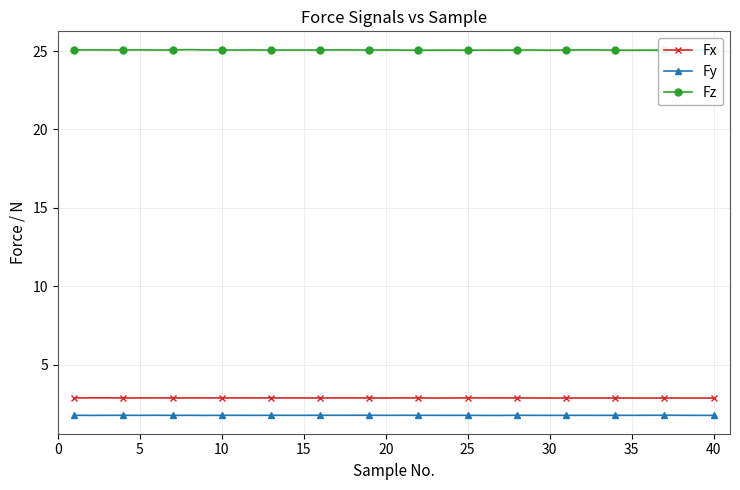

The Fx series shows 1.9 at 30. True or false?

False